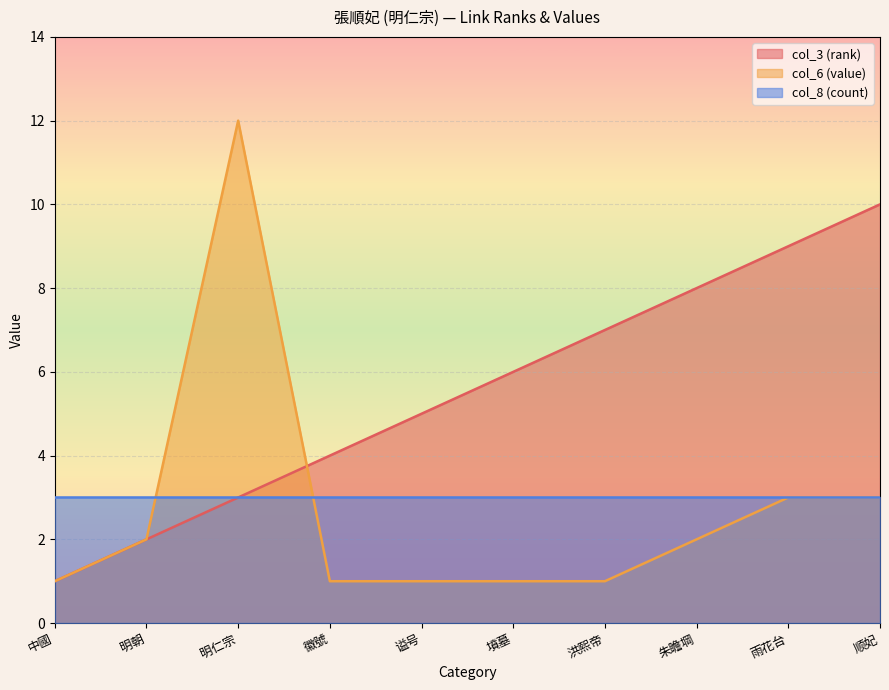

Where do col_3 (rank) and col_6 (value) first cross each other?

明仁宗 and 徽號